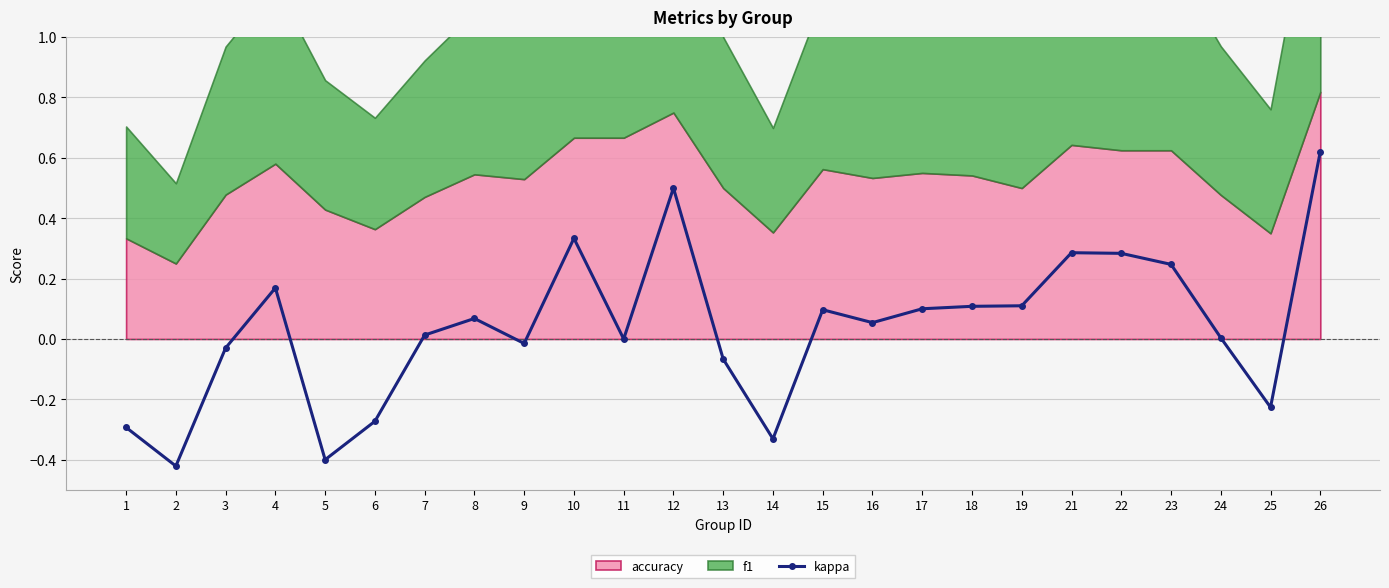

Which label corresponds to the largest value in the chart?

26